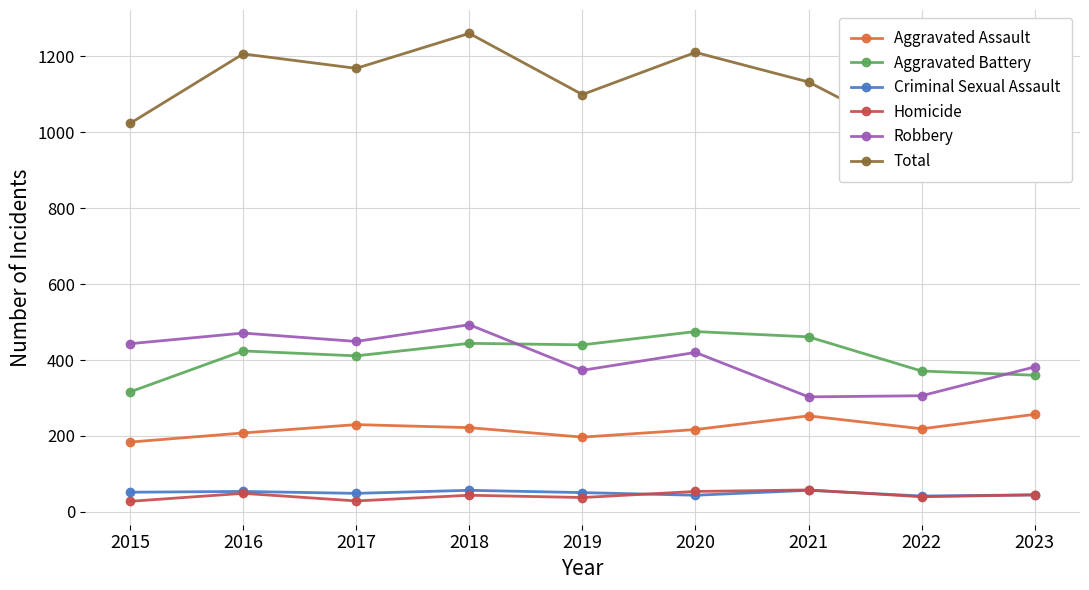

Where does the Aggravated Assault series first go above 219?

2017